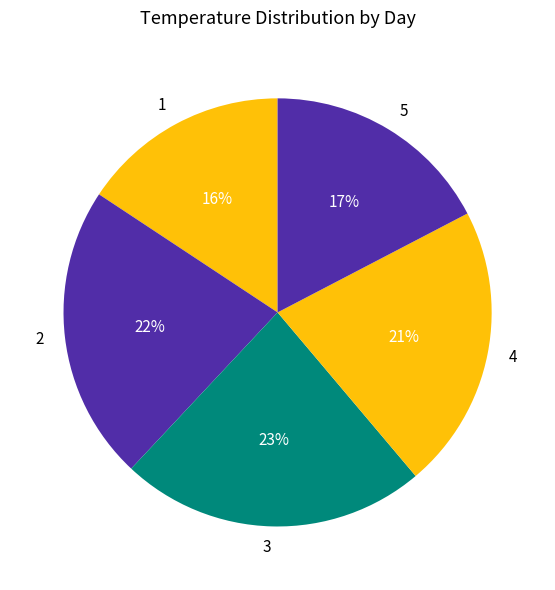

Does 4 account for over 50% of the chart?

No